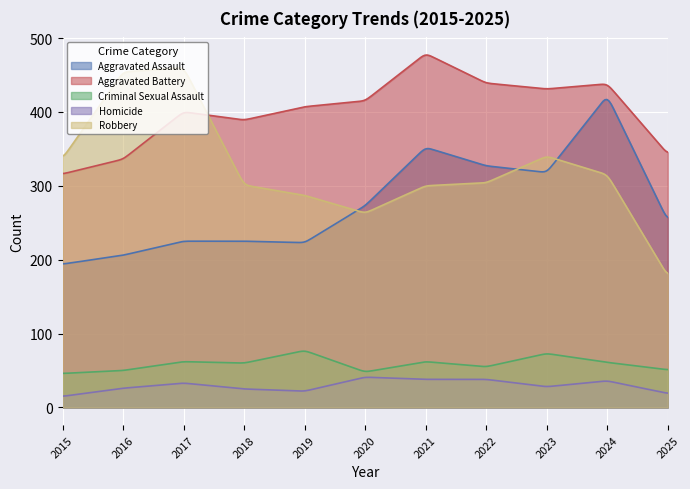

Is it true that Homicide equals 19 at 2023?

False